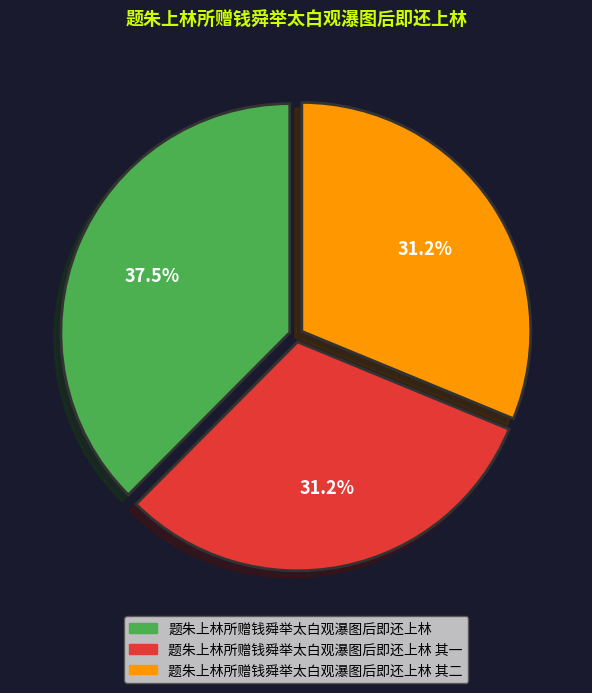

Does any single category account for the majority?

No